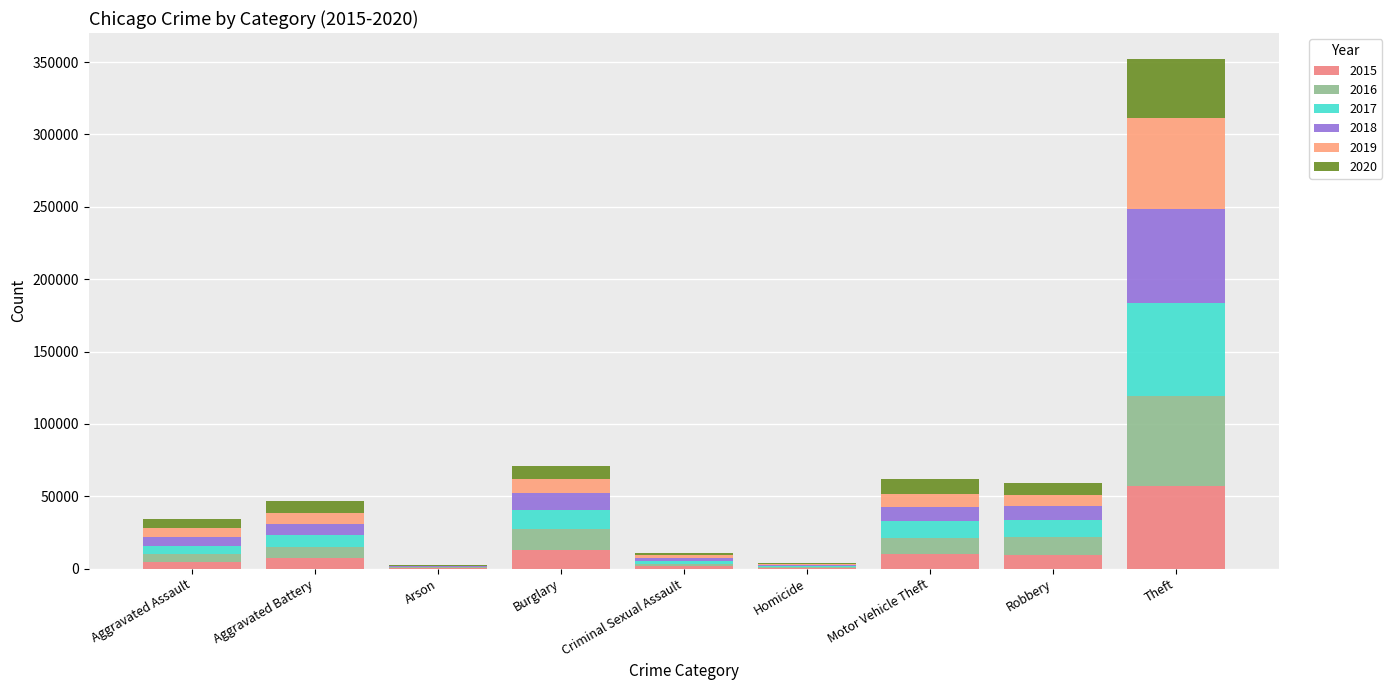

Rank the series by their maximum value, from highest to lowest.

2018, 2017, 2019, 2016, 2015, 2020